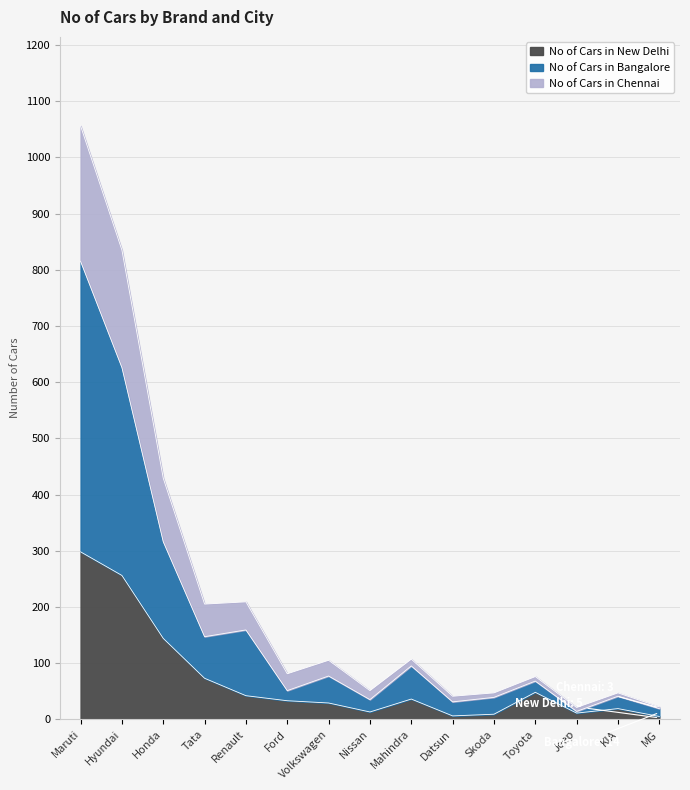

How many categories are shown in the chart?

15